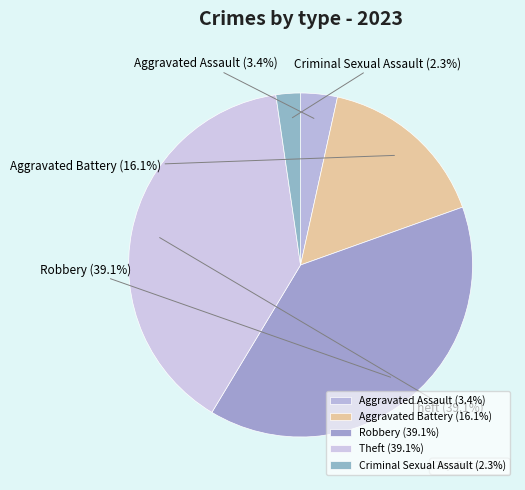

What is the smallest slice in the pie chart?

Criminal Sexual Assault